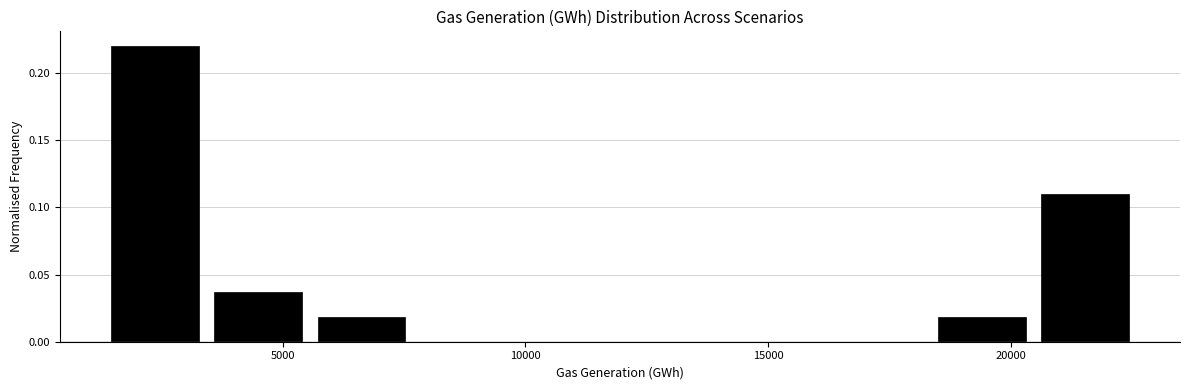

Reading left to right, transcribe this chart: for each bar, give the range it covers on the x-axis and its height. Neither the bar edges nor the heights are printed on the chart, so give them approximately, as read against the axes.

1500 to 3500: 0.220
3500 to 5500: 0.035
5500 to 7500: 0.020
7500 to 10000: 0
10000 to 12000: 0
12000 to 14000: 0
14000 to 16000: 0
16000 to 18500: 0
18500 to 20500: 0.020
20500 to 22500: 0.110